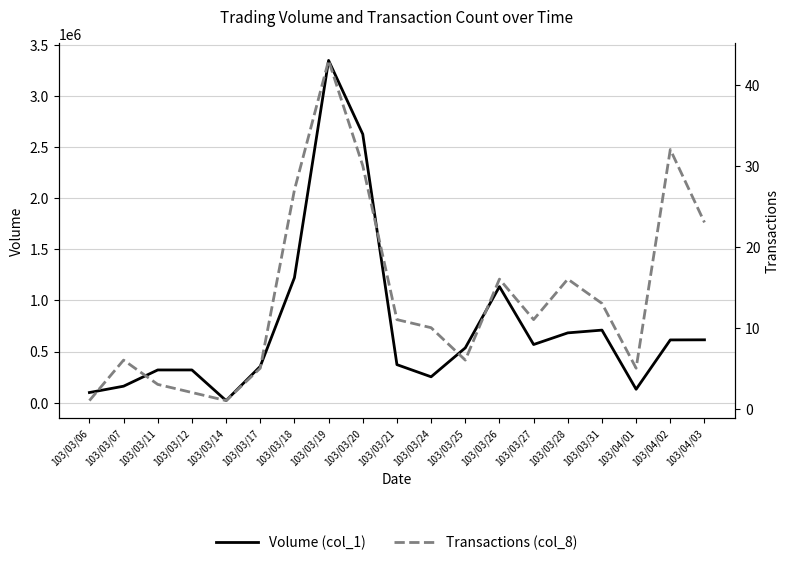

True or false: Volume (col_1) and Transactions (col_8) intersect in this chart.

False